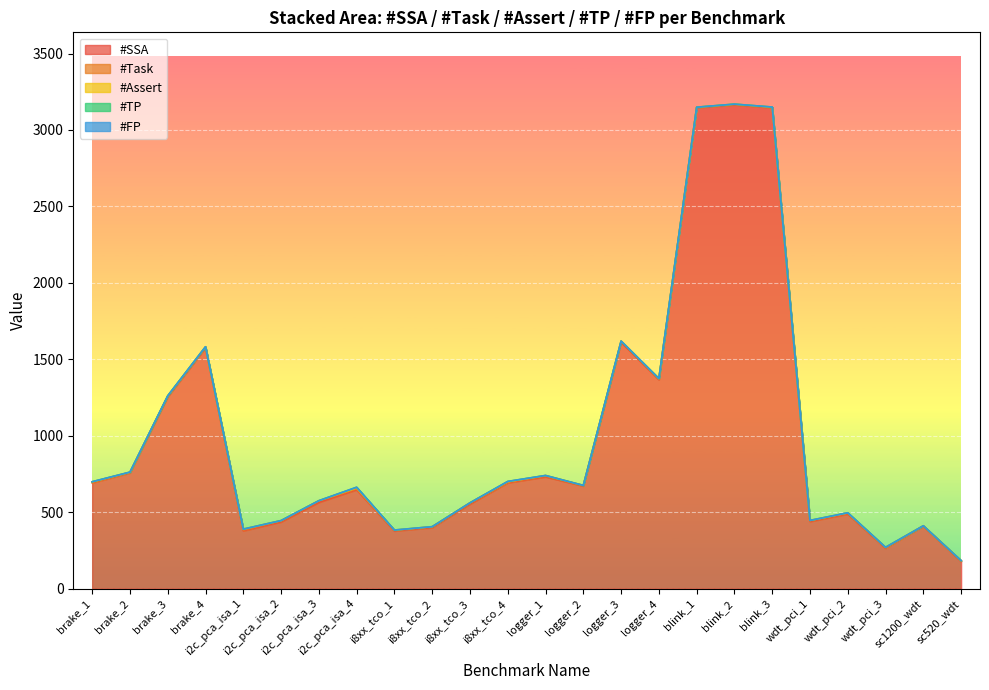

Between i8xx_tco_4 and i8xx_tco_3, which is larger?

i8xx_tco_4